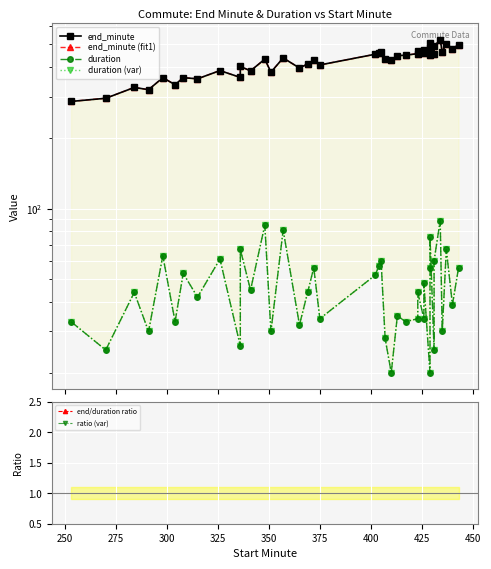

Reading left to right, transcribe all the data shown in this chart.

end_minute: 286.0	295.0	328.0	321.0	361.0	337.0	361.0	357.0	387.0	362.0	403.0	386.0	433.0	381.0	438.0	397.0	413.0	428.0	409.0	454.0	461.0	465.0	435.0	430.0	448.0	450.0	457.0	467.0	460.0	474.0	449.0	485.0	505.0	456.0	491.0	523.0	465.0	504.0	479.0	499.0
end_minute (fit1): 286.0	295.0	328.0	321.0	361.0	337.0	361.0	357.0	387.0	362.0	403.0	386.0	433.0	381.0	438.0	397.0	413.0	428.0	409.0	454.0	461.0	465.0	435.0	430.0	448.0	450.0	457.0	467.0	460.0	474.0	449.0	485.0	505.0	456.0	491.0	523.0	465.0	504.0	479.0	499.0
duration: 33.0	25.0	44.0	30.0	63.0	33.0	53.0	42.0	61.0	26.0	67.0	45.0	85.0	30.0	81.0	32.0	44.0	56.0	34.0	52.0	57.0	60.0	28.0	20.0	35.0	33.0	34.0	44.0	34.0	48.0	20.0	56.0	76.0	25.0	60.0	89.0	30.0	67.0	39.0	56.0
duration (var): 33.0	25.0	44.0	30.0	63.0	33.0	53.0	42.0	61.0	26.0	67.0	45.0	85.0	30.0	81.0	32.0	44.0	56.0	34.0	52.0	57.0	60.0	28.0	20.0	35.0	33.0	34.0	44.0	34.0	48.0	20.0	56.0	76.0	25.0	60.0	89.0	30.0	67.0	39.0	56.0
end/duration ratio: 8.7	11.8	7.5	10.7	5.7	10.2	6.8	8.5	6.3	13.9	6.0	8.6	5.1	12.7	5.4	12.4	9.4	7.6	12.0	8.7	8.1	7.8	15.5	21.5	12.8	13.6	13.4	10.6	13.5	9.9	22.4	8.7	6.6	18.2	8.2	5.9	15.5	7.5	12.3	8.9
ratio (var): 8.5	11.6	7.3	10.5	5.6	10.0	6.7	8.3	6.2	13.6	5.9	8.4	5.0	12.4	5.3	12.2	9.2	7.5	11.8	8.6	7.9	7.6	15.2	21.1	12.5	13.4	13.2	10.4	13.3	9.7	22.0	8.5	6.5	17.9	8.0	5.8	15.2	7.4	12.0	8.7